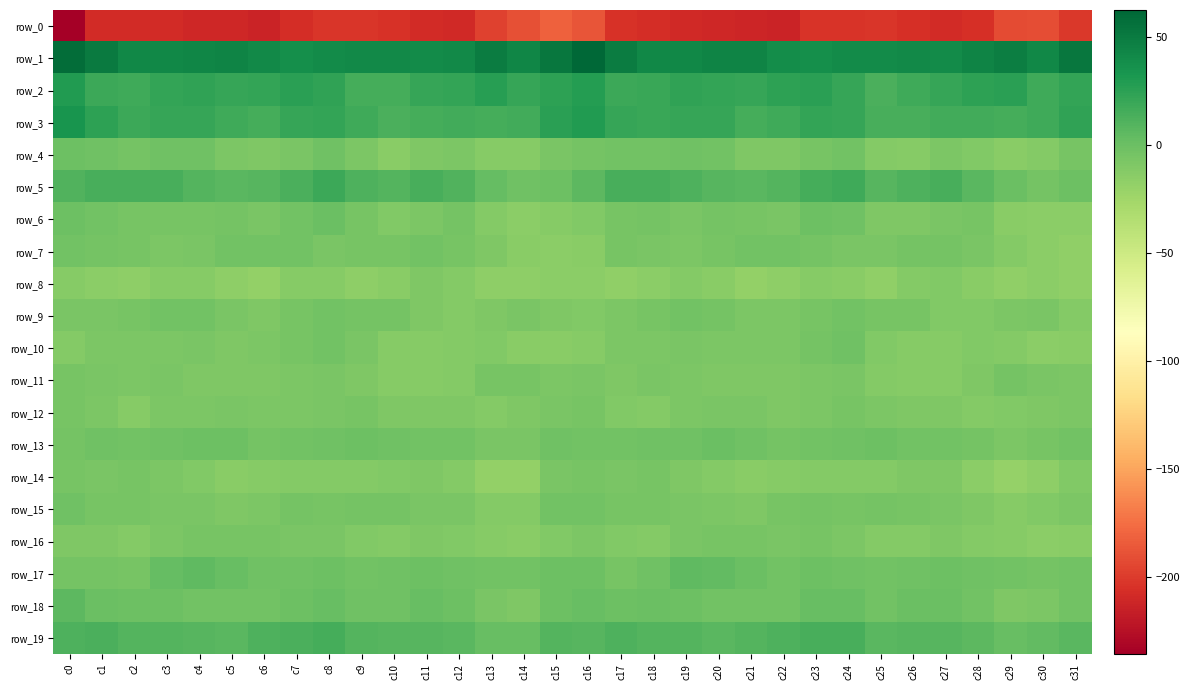

Between c17 and c30, which series saw the biggest shift?

row_5